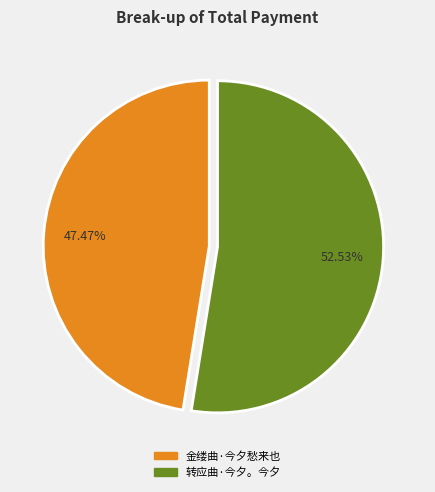

The 转应曲·今夕。今夕 slice represents 53% of the pie. True or false?

True